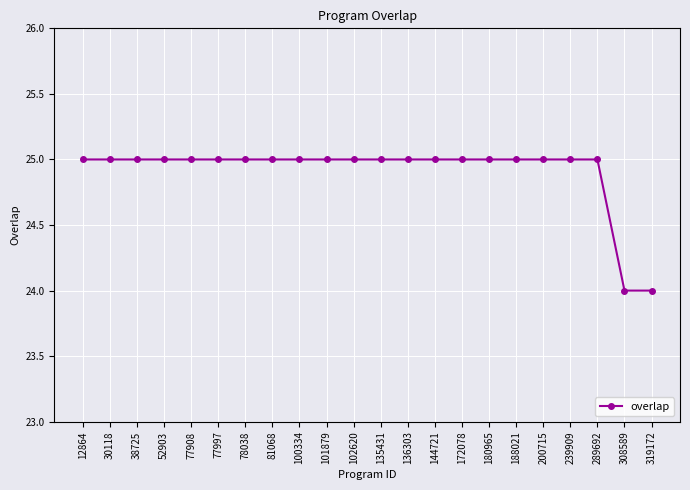

Reading left to right, list all the values displayed in this chart.

25	25	25	25	25	25	25	25	25	25	25	25	25	25	25	25	25	25	25	25	24	24